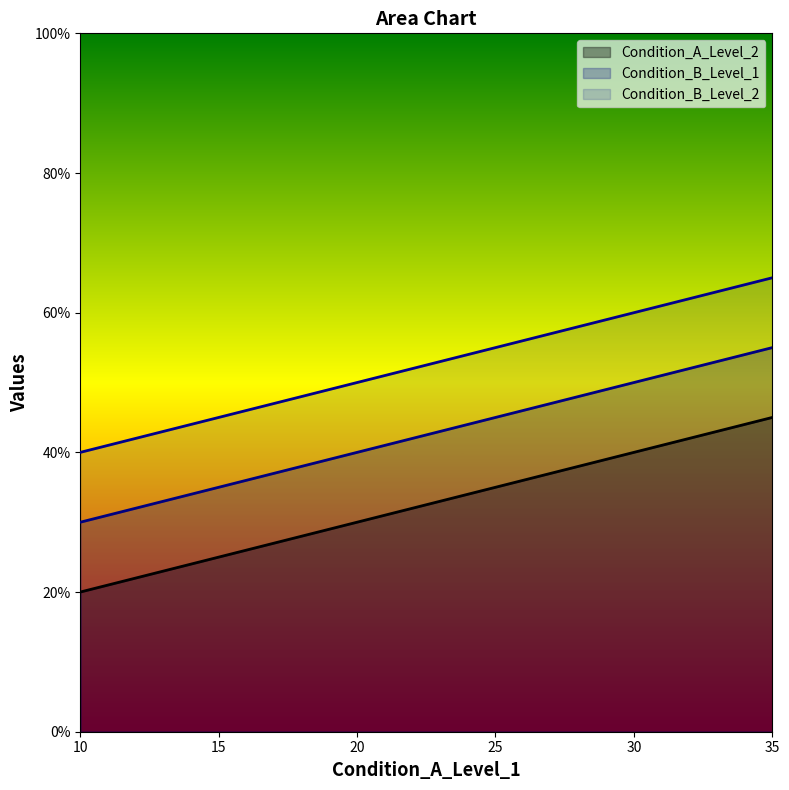

Count the Condition_B_Level_1 values in the range 35 to 50.

4